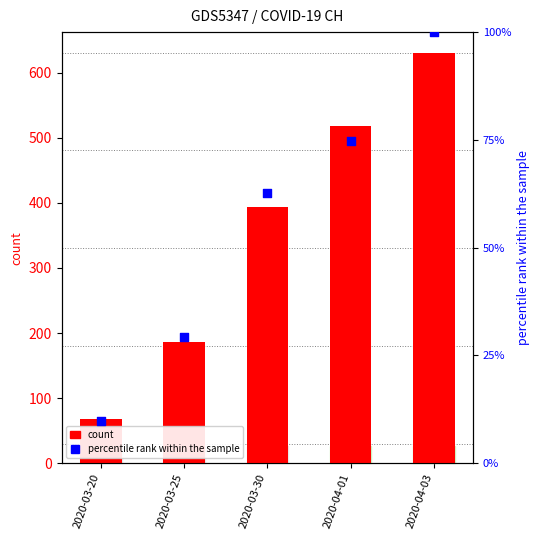

Is the value of count at 2020-03-20 greater than the value of percentile rank within the sample at 2020-04-03?

No